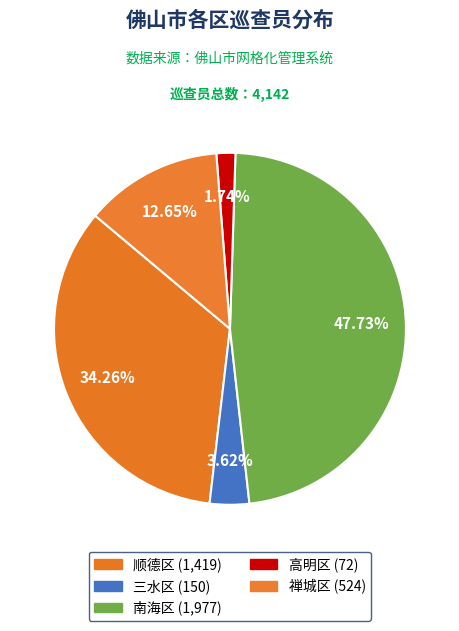

Combined, do 禅城区 and 高明区 account for over 50%?

No